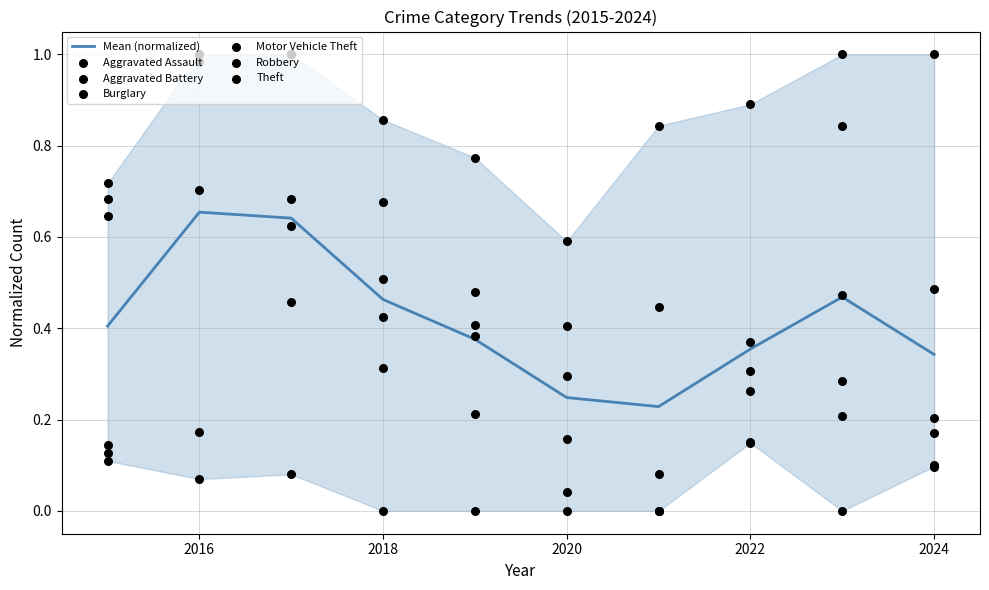

Which series contains the highest Y value?

Motor Vehicle Theft